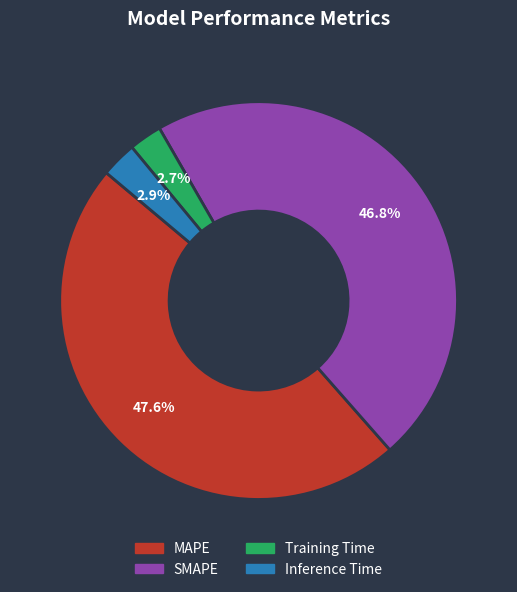

Is there a majority slice in this chart?

No